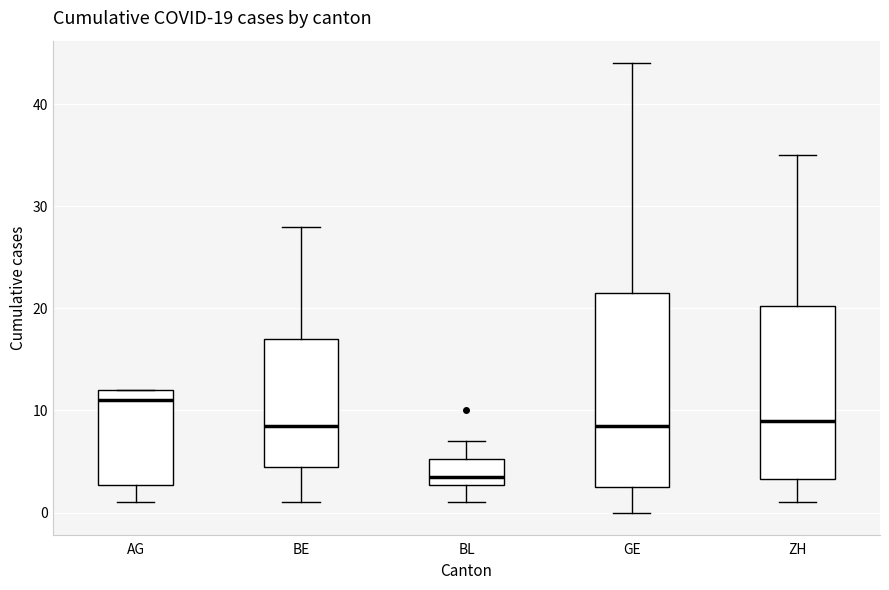

Which box is the tallest, from its lower edge to its upper edge?

GE